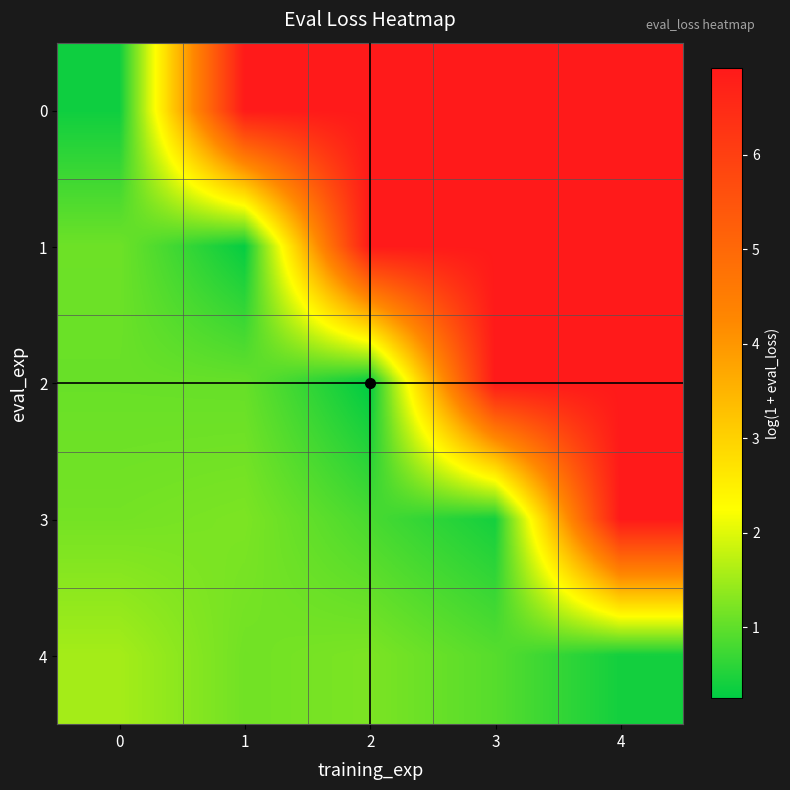

Reading right to left, what are all the values shown in this chart?

row_0: 4=6.9	3=6.9	2=6.9	1=6.9	0=0.4
row_1: 4=6.9	3=6.9	2=6.9	1=0.3	0=1.1
row_2: 4=6.9	3=6.9	2=0.2	1=1.1	0=1.1
row_3: 4=6.9	3=0.4	2=0.8	1=1.2	0=1.2
row_4: 4=0.4	3=0.9	2=1.2	1=1.1	0=1.5